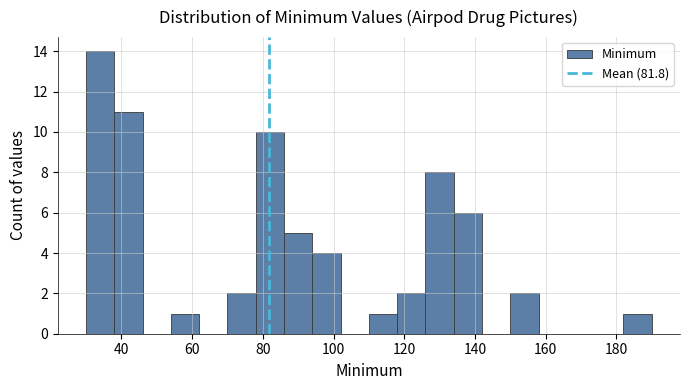

Reading left to right, transcribe this chart: for each bar, give the range it covers on the x-axis and its height. The values are not printed on the chart, so give them approximately, as read against the axis.

30 to 38: 14
38 to 46: 11
46 to 54: 0
54 to 62: 1
62 to 70: 0
70 to 78: 2
78 to 86: 10
86 to 94: 5
94 to 102: 4
102 to 110: 0
110 to 118: 1
118 to 126: 2
126 to 134: 8
134 to 142: 6
142 to 150: 0
150 to 158: 2
158 to 166: 0
166 to 174: 0
174 to 182: 0
182 to 190: 1